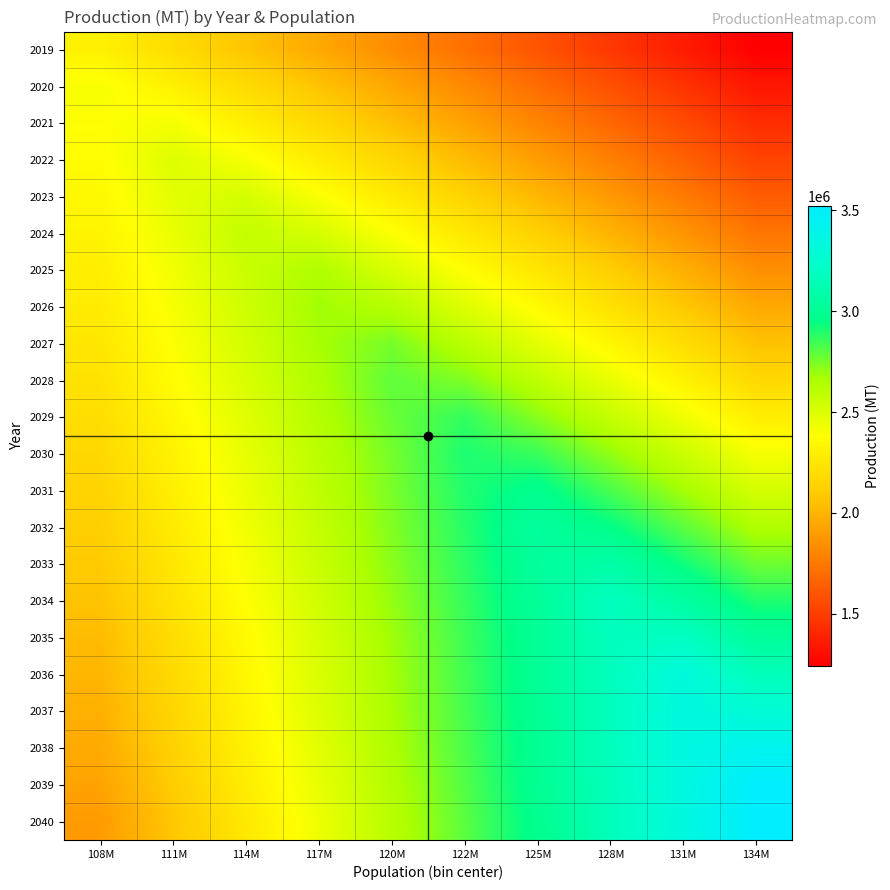

Between 114M and 134M, which series saw the biggest shift?

2040